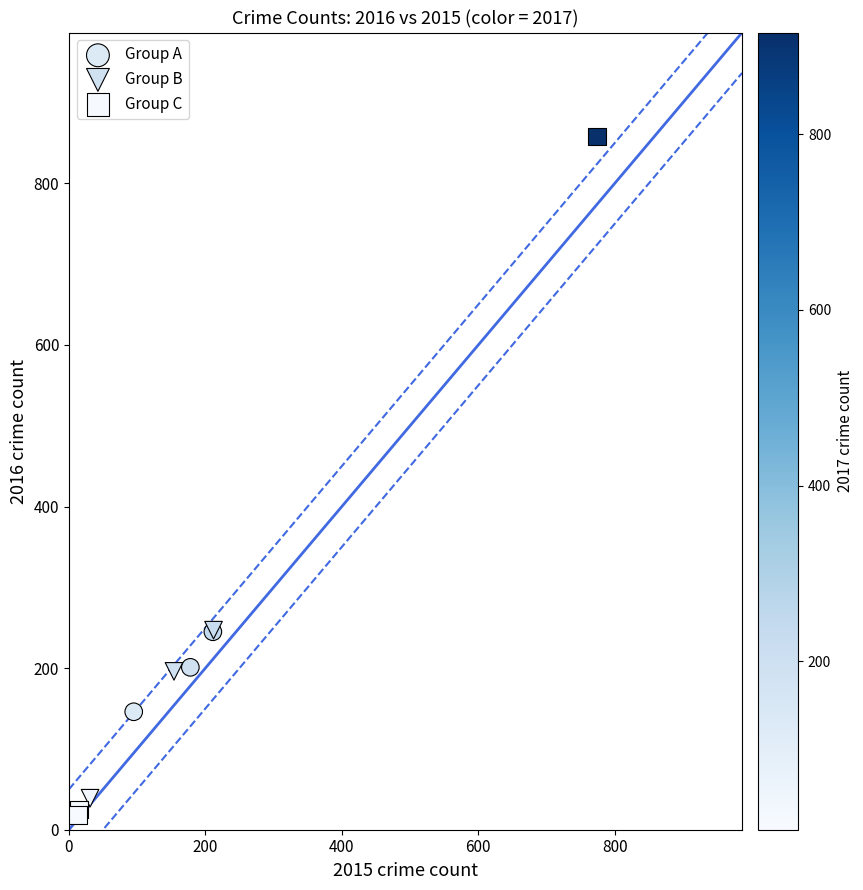

What are all the series names shown in the legend?

Group A, Group B, Group C